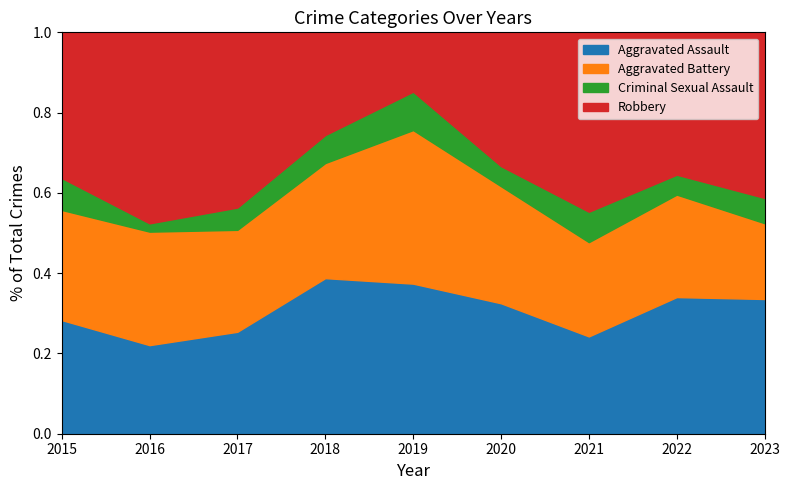

True or false: Aggravated Battery has a value of 10 at 2019.

False